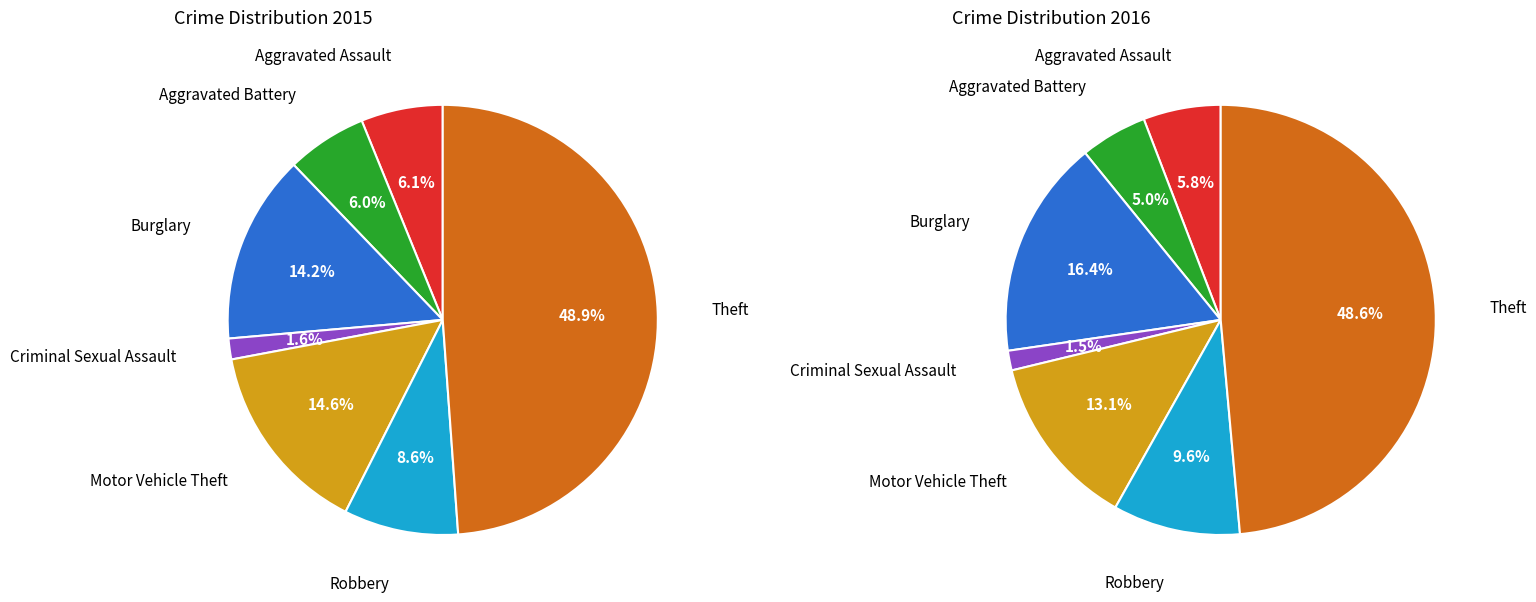

Is there any slice that represents more than half of the pie?

No